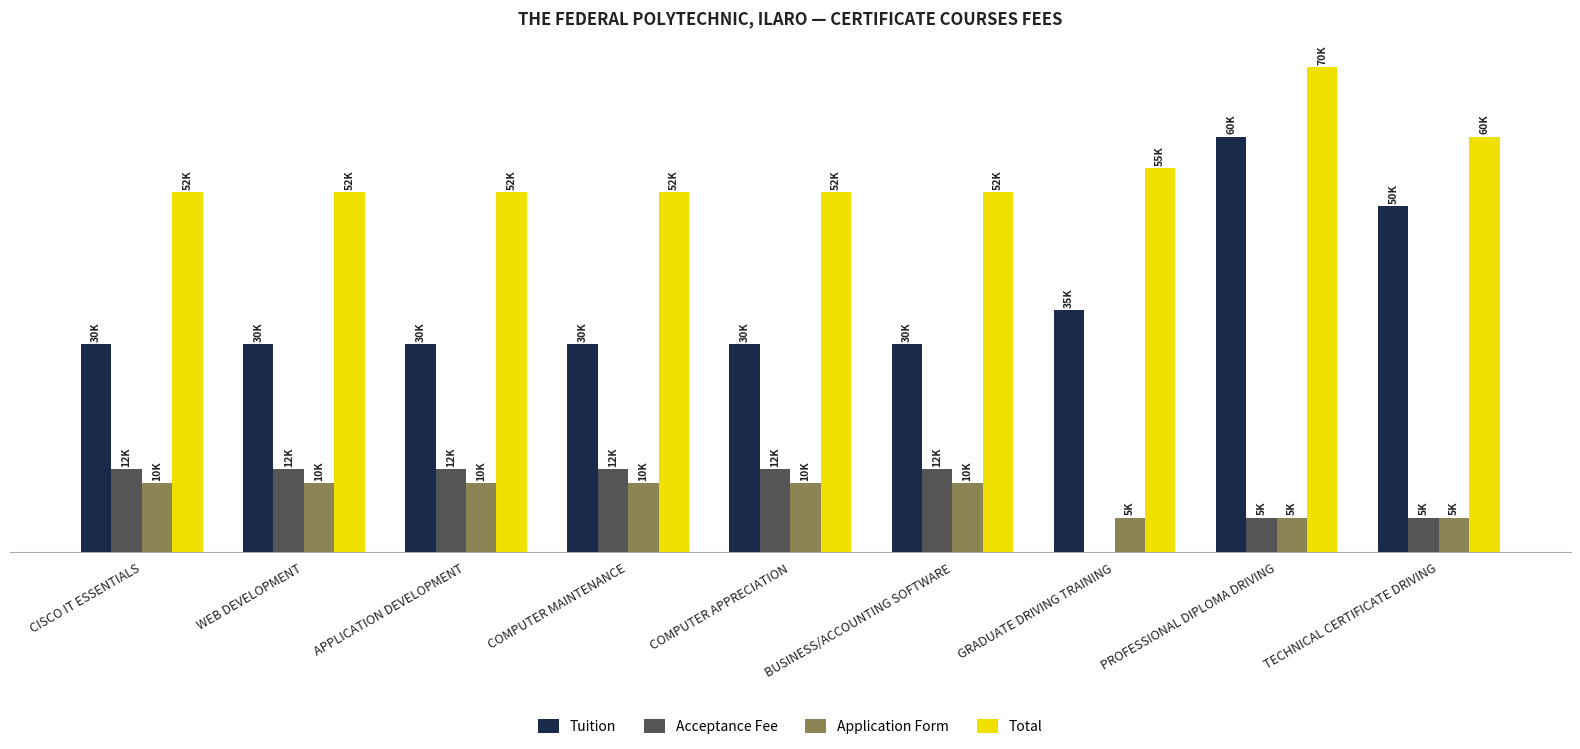

Is it true that Total equals 52000 at CISCO IT ESSENTIALS?

True